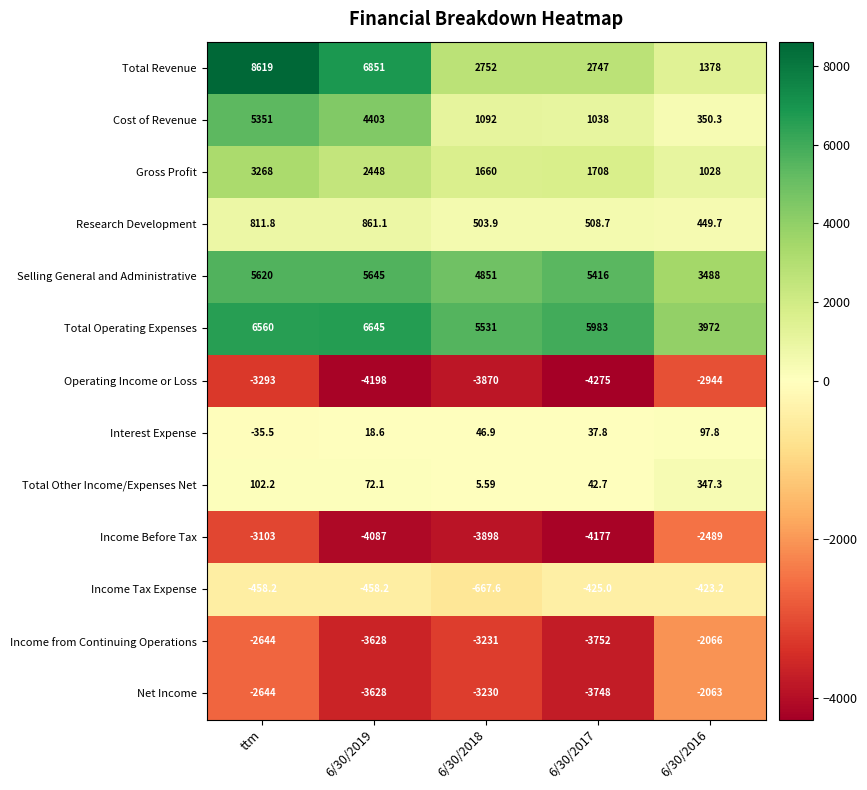

Is the value of Income Before Tax at ttm greater than the value of Income Tax Expense at 6/30/2017?

No